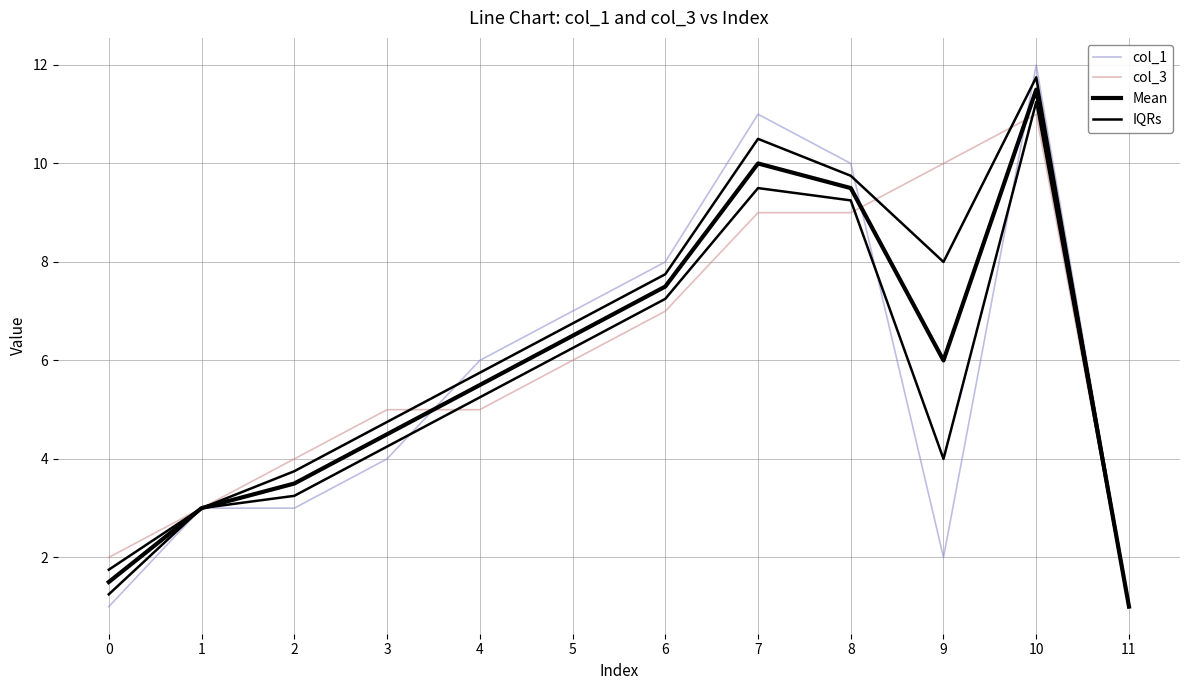

Is the value of col_1 at 4 greater than the value of col_3 at 1?

Yes